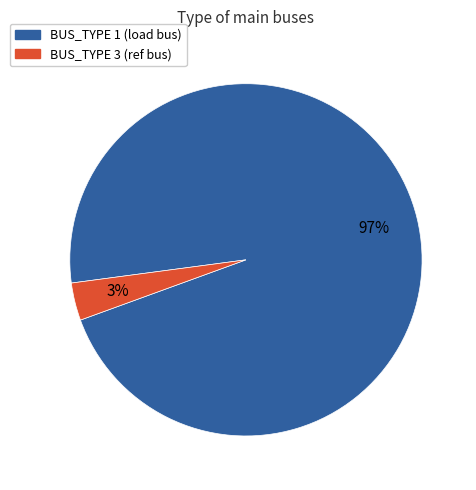

What percentage is the BUS_TYPE 1 slice, to the nearest percent?

97%